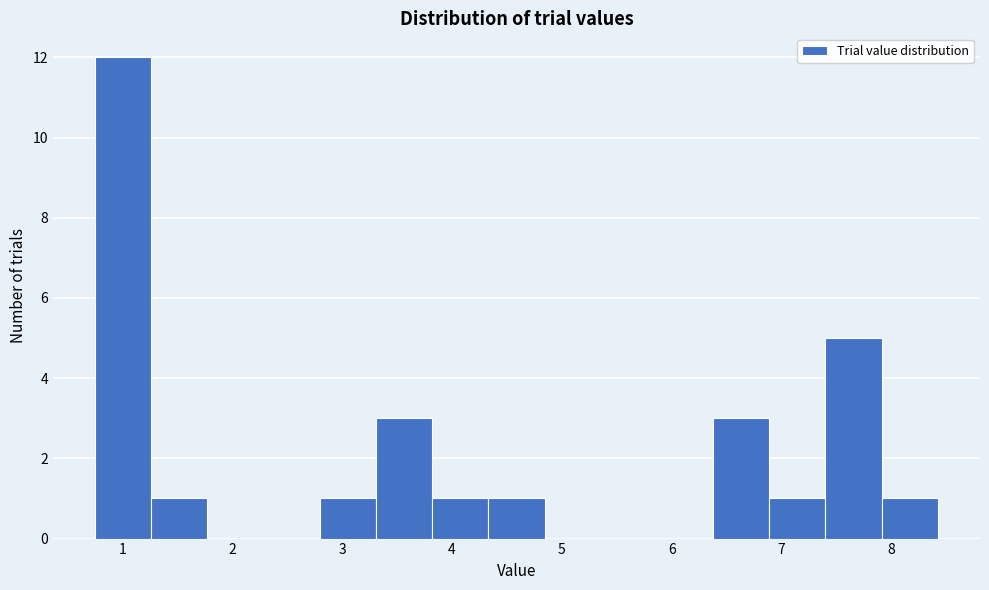

What is the height of the bar covering 4.3 to 4.8 on the x-axis? Neither the bar edges nor the heights are printed on the chart, so give them approximately, as read against the axes.

1